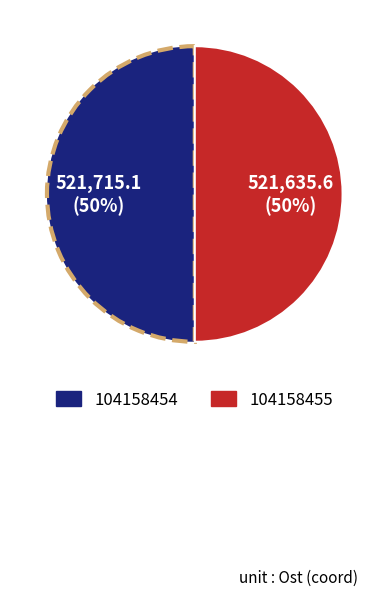

What is the ratio of the value at 104158455 to the value at 104158454?

1.0